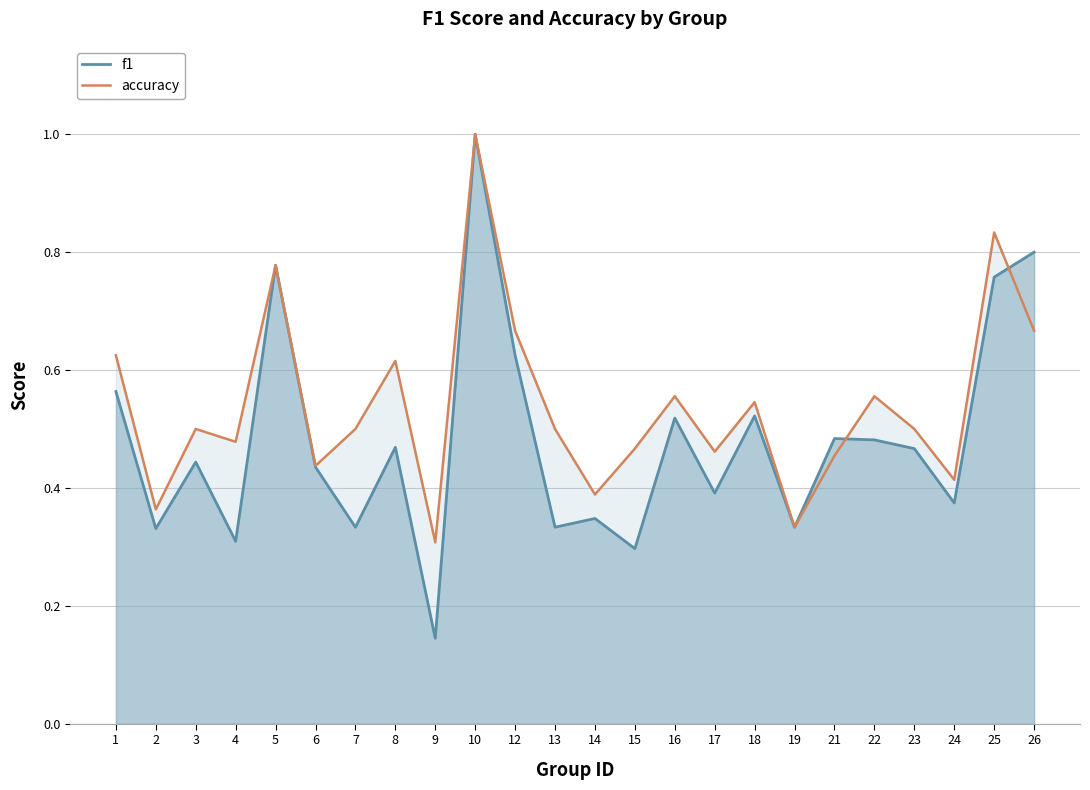

What is the total value across all series at 12?

1.3